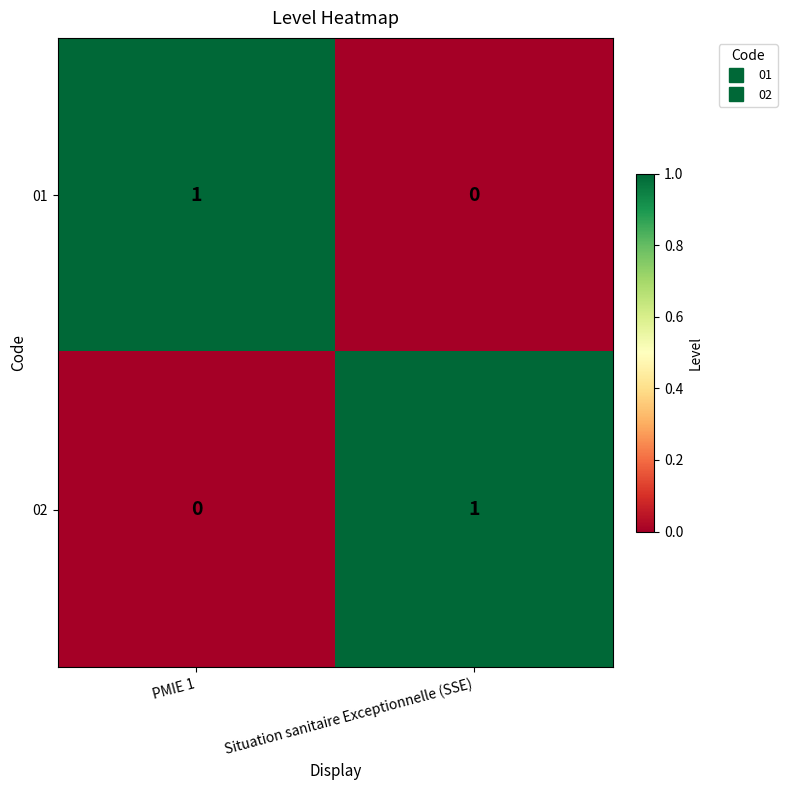

At PMIE 1, list the series in order from largest to smallest.

01, 02